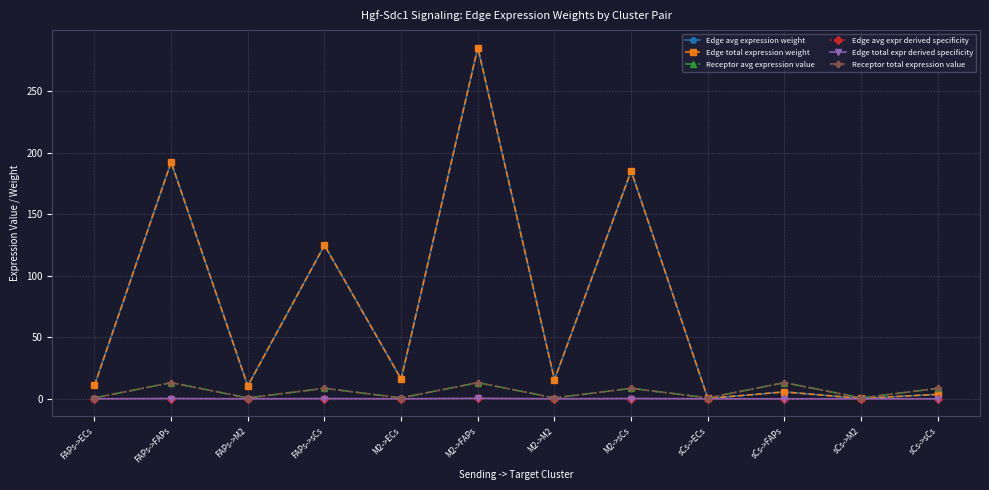

What are all the series names shown in the legend?

Edge avg expression weight, Edge total expression weight, Receptor avg expression value, Edge avg expr derived specificity, Edge total expr derived specificity, Receptor total expression value